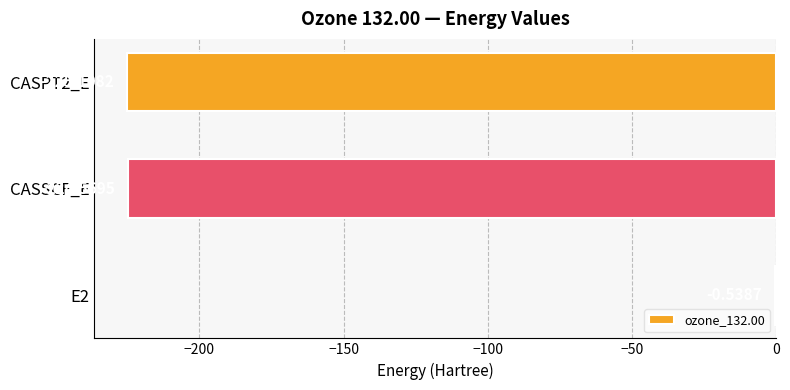

Between CASSCF_E and E2, which is larger?

E2